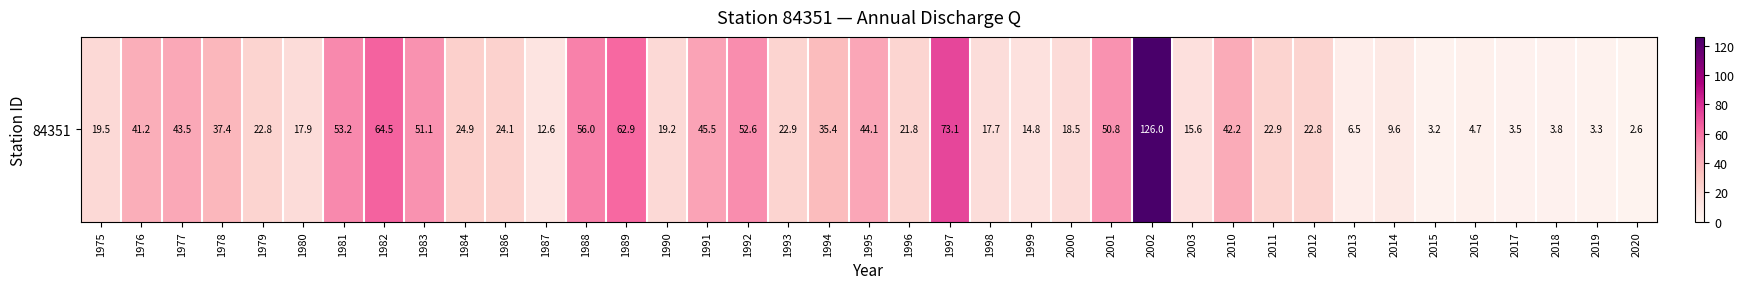

What is the ratio of the value at 1977 to the value at 2001?

0.9